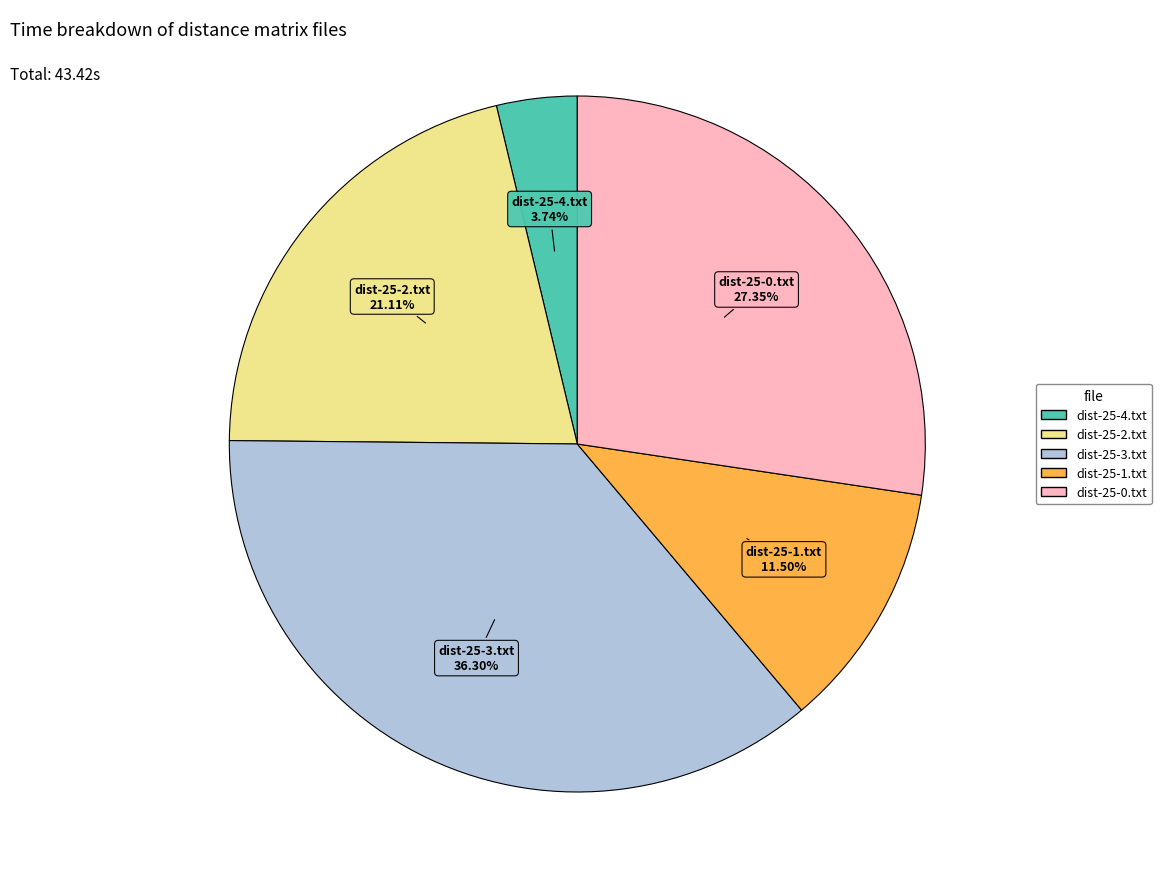

Is there any slice that represents more than half of the pie?

No